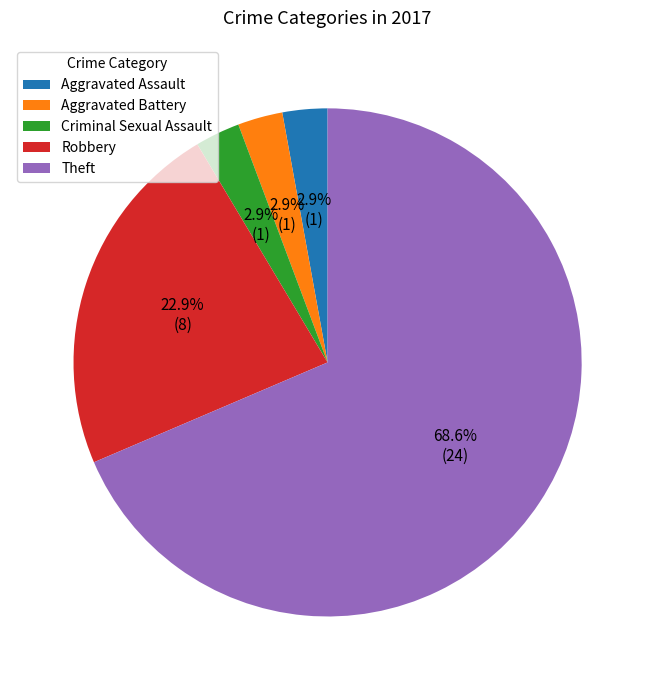

To the nearest percent, what portion does Robbery represent?

23%